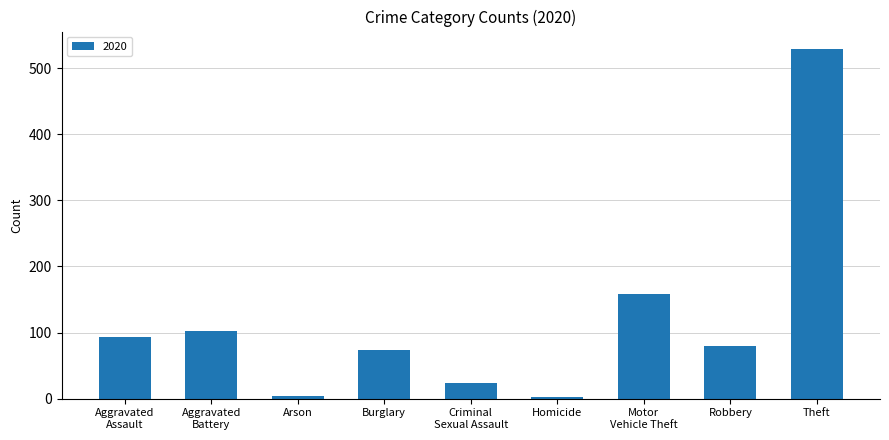

What is the label of the 2nd bar from the right?

Robbery